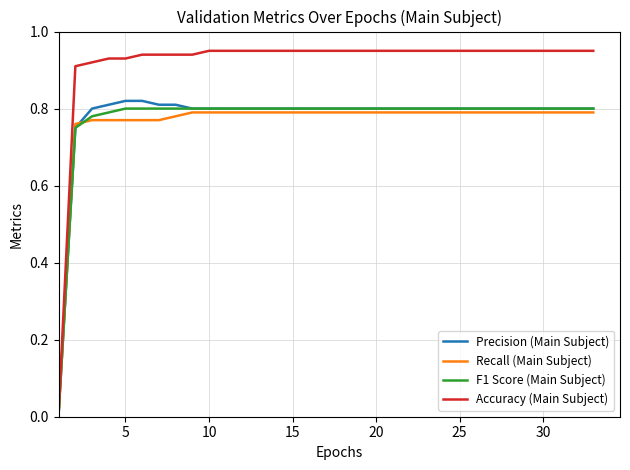

Which series has the widest spread of values?

Accuracy (Main Subject)